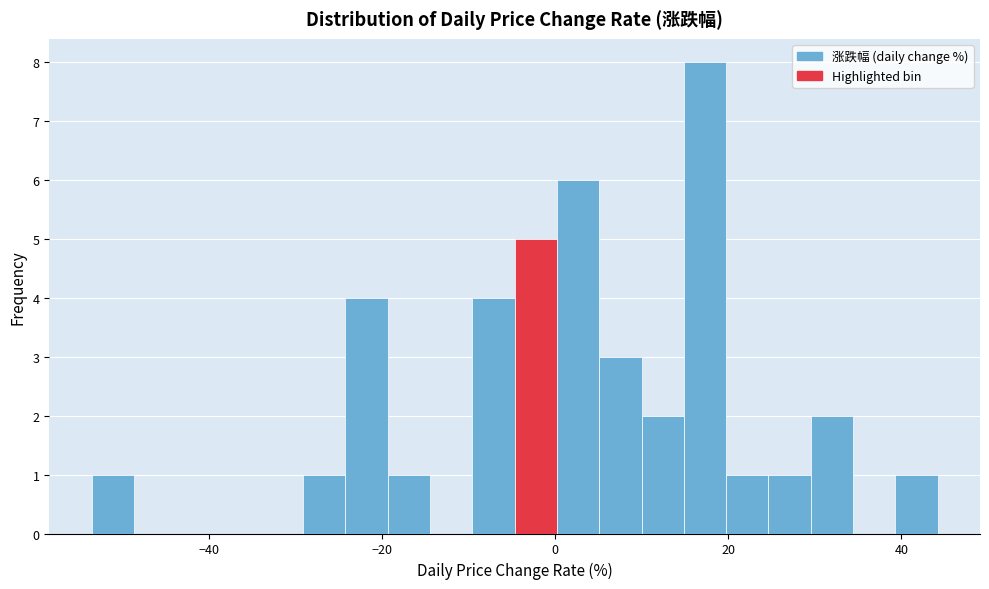

Around what value on the x-axis is the tallest bar? Give the approximate position of its centre, as read against the axis.

18